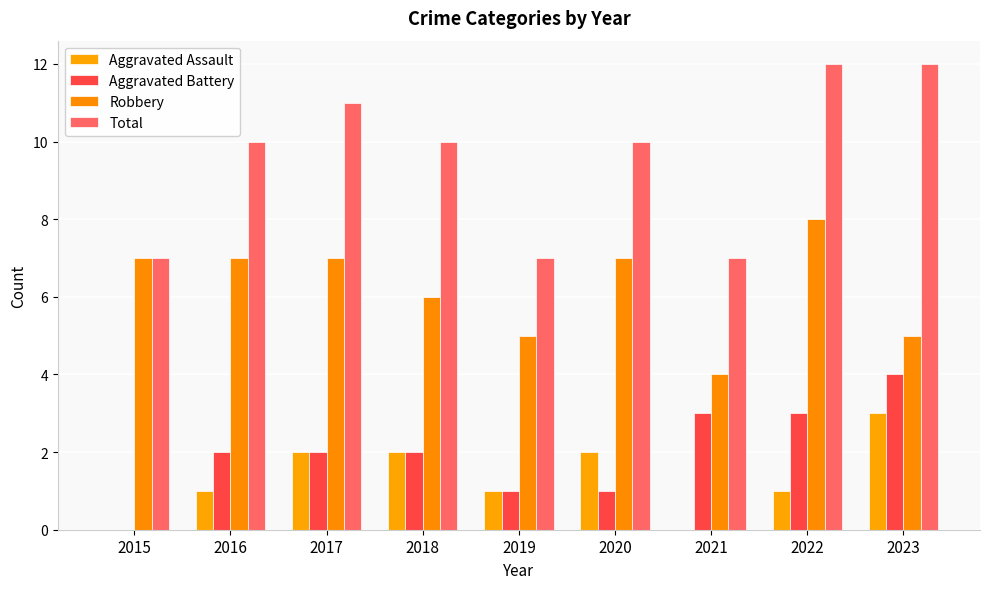

How many groups of bars are there?

9